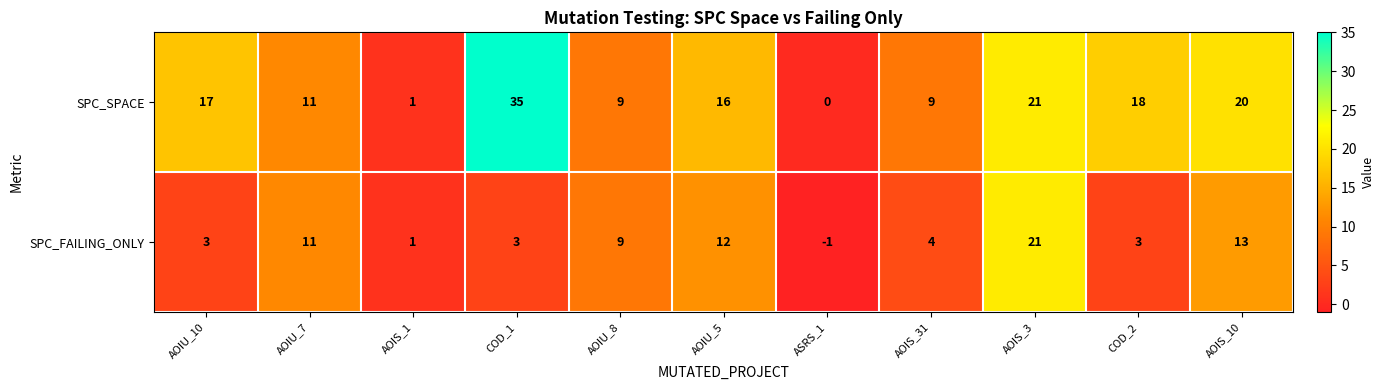

True or false: SPC_SPACE has a value of 11 at ASRS_1.

False